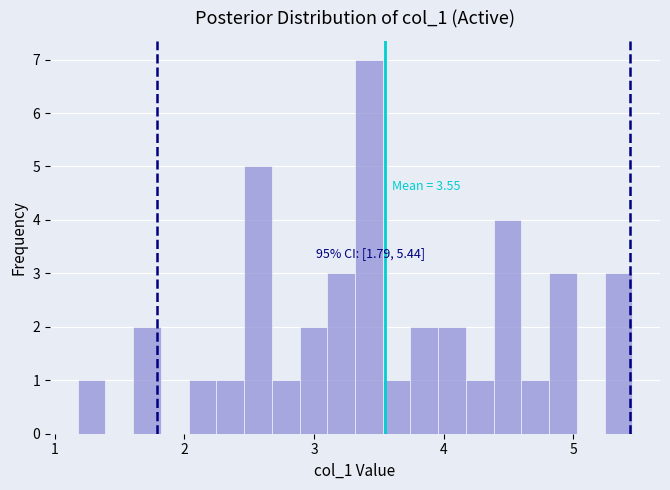

Around what value on the x-axis is the tallest bar? Give the approximate position of its centre, as read against the axis.

3.4